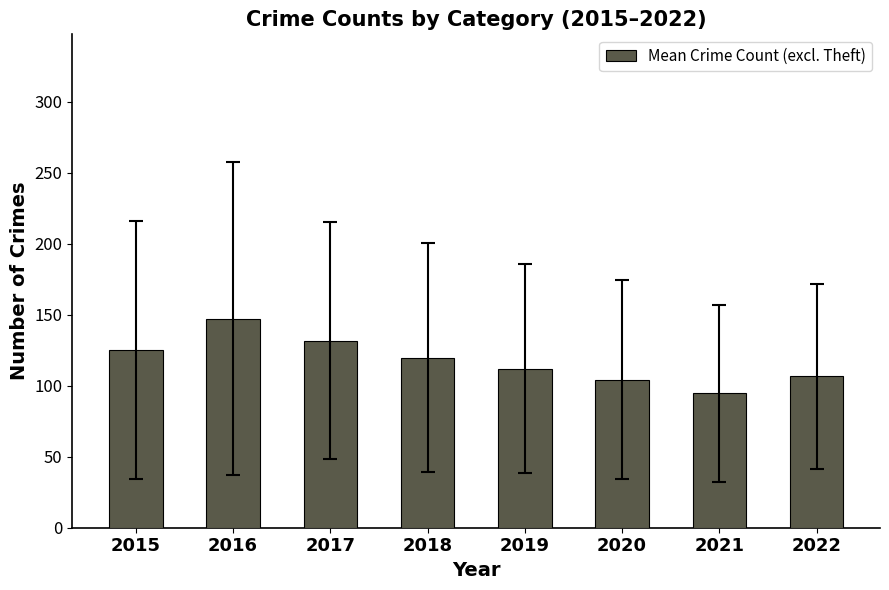

What is the average value?

117.7